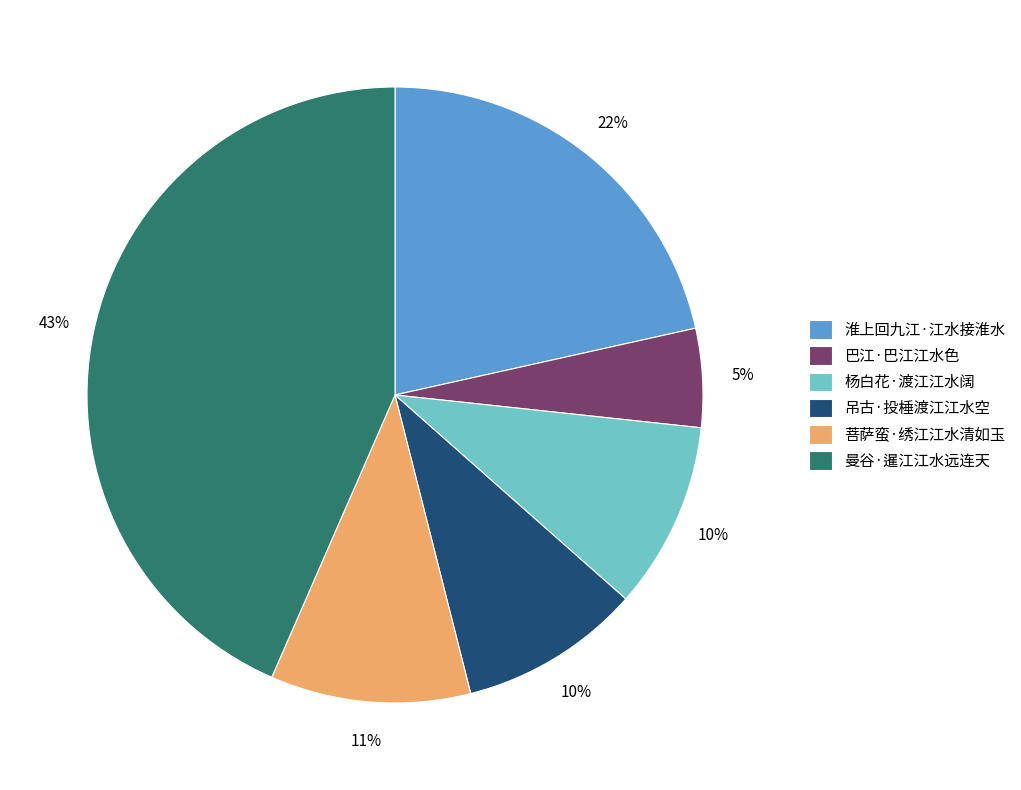

To the nearest percent, what is the average slice percentage?

17%